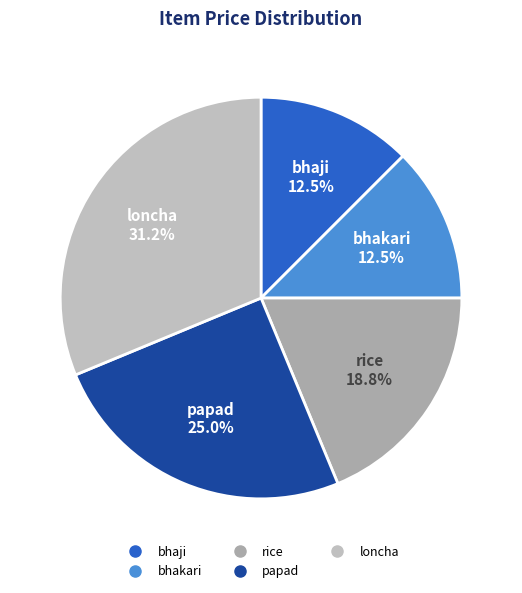

Is there a majority slice in this chart?

No